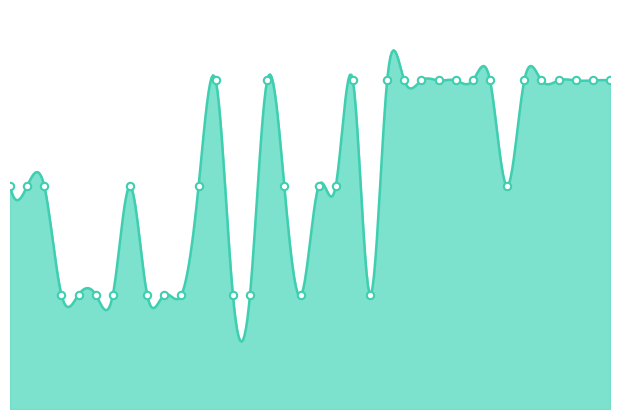

What is the ratio of the value at 13:30 to the value at 11:30?

1.0